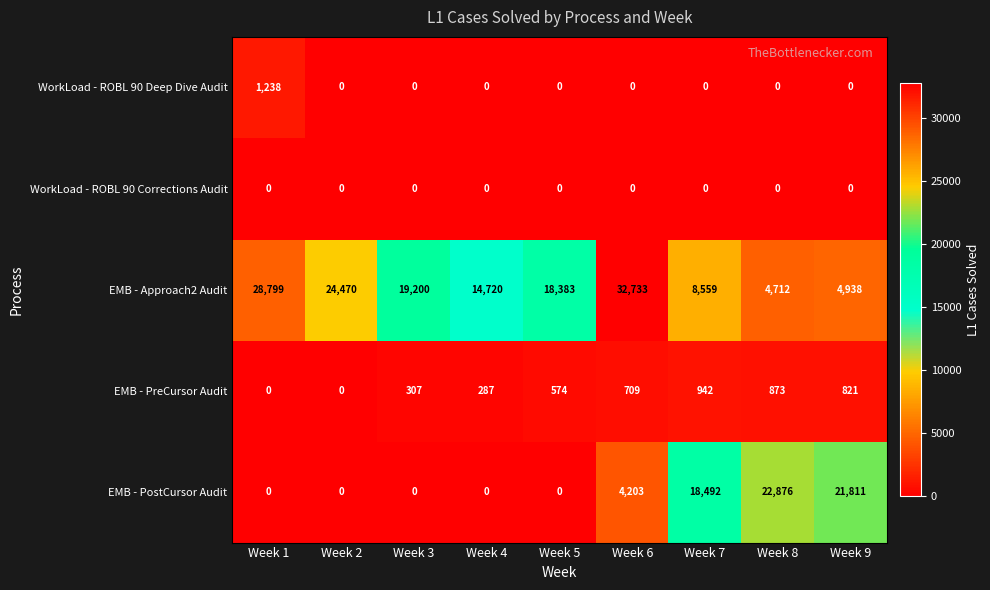

What is the greatest value displayed?

32733